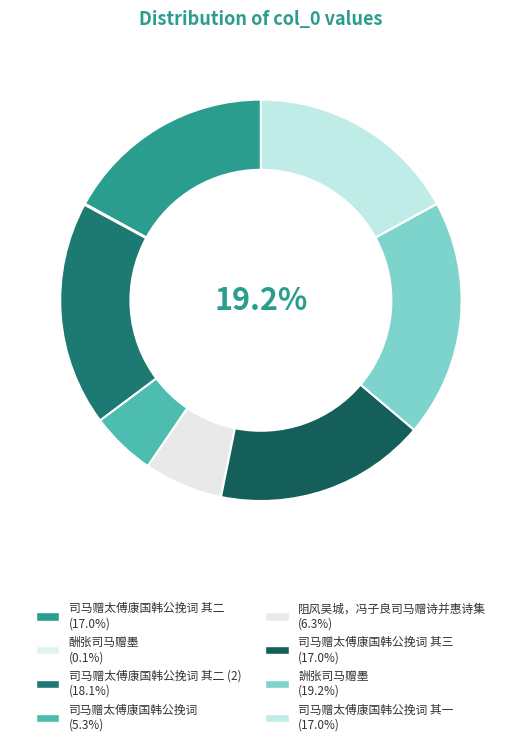

Which slice is the smallest?

酬张司马赠墨